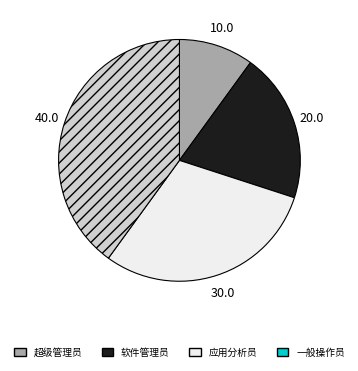

Which has a higher value, 一般操作员 or 软件管理员?

一般操作员